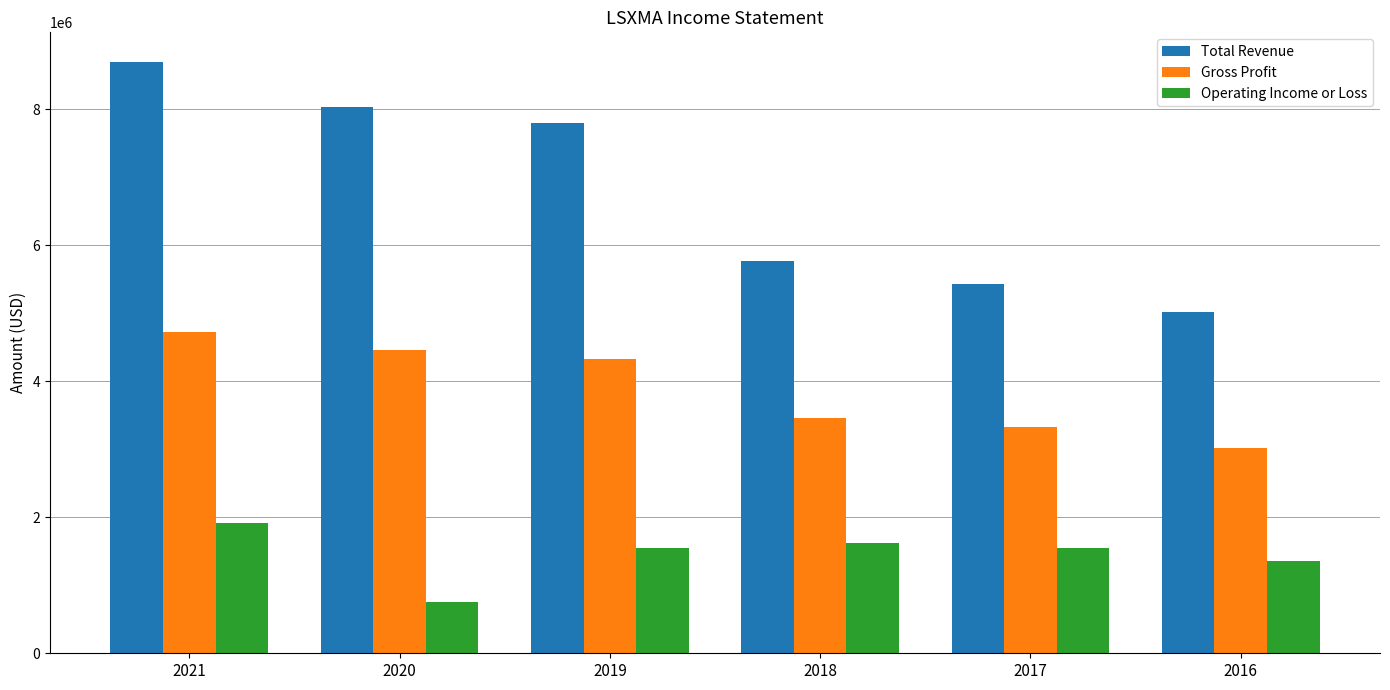

At which category does the chart reach its peak across all series?

2021